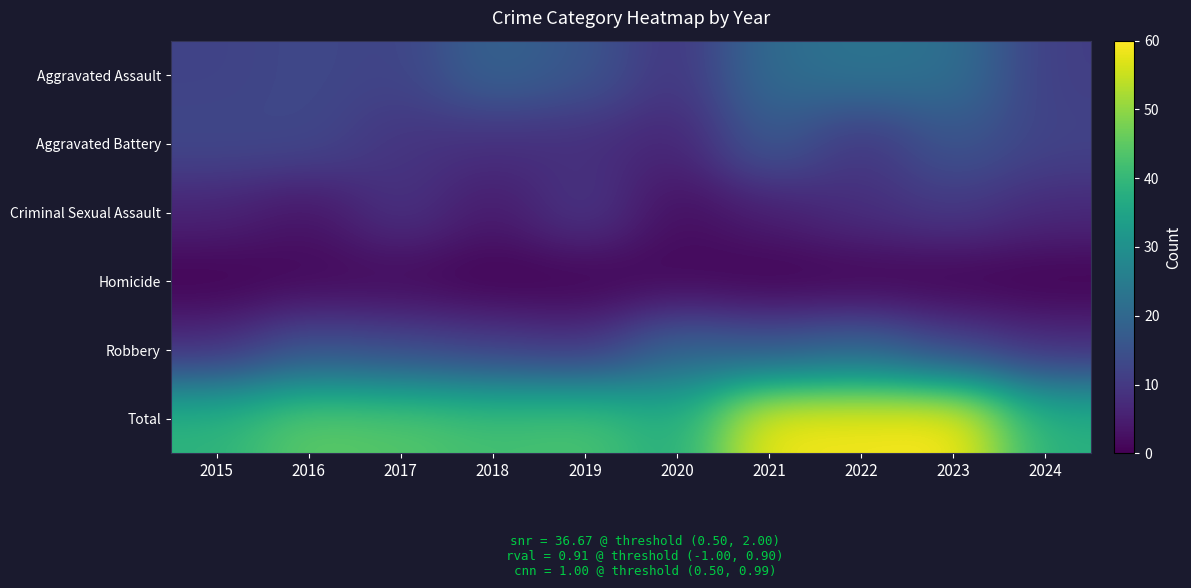

Reading left to right, extract all data points from this chart.

Aggravated Assault: 2015=12	2016=13	2017=12	2018=19	2019=16	2020=9	2021=21	2022=23	2023=22	2024=11
Aggravated Battery: 2015=13	2016=13	2017=9	2018=8	2019=8	2020=6	2021=17	2022=9	2023=16	2024=12
Criminal Sexual Assault: 2015=6	2016=3	2017=9	2018=4	2019=10	2020=2	2021=5	2022=8	2023=10	2024=7
Homicide: 2015=0	2016=1	2017=1	2018=0	2019=0	2020=1	2021=0	2022=0	2023=0	2024=0
Robbery: 2015=8	2016=15	2017=13	2018=11	2019=9	2020=19	2021=16	2022=19	2023=12	2024=8
Total: 2015=39	2016=45	2017=44	2018=42	2019=43	2020=37	2021=59	2022=59	2023=60	2024=38